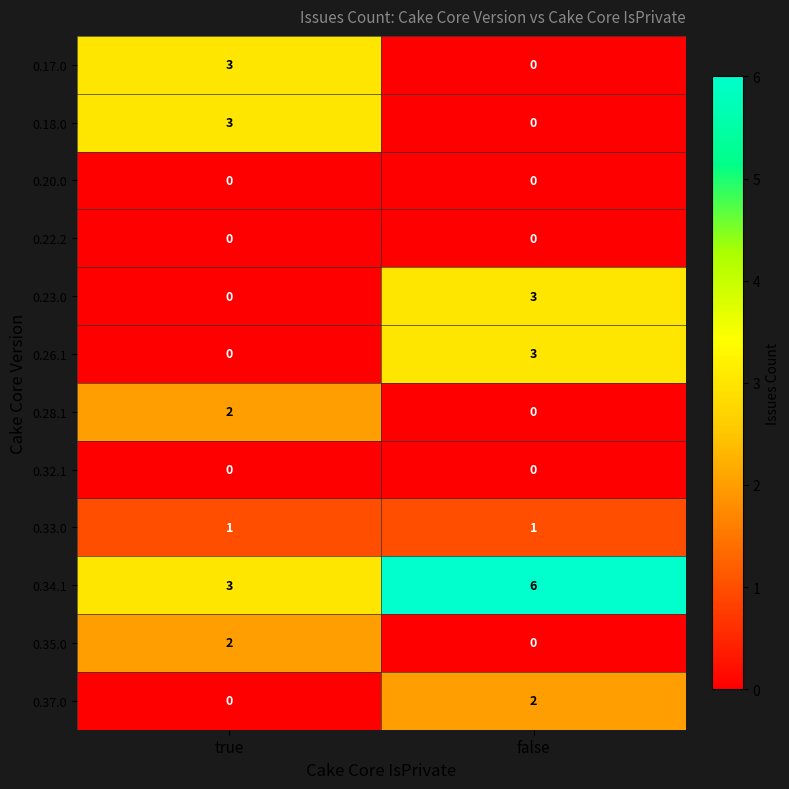

Rank the categories by 0.23.0 value from lowest to highest.

true, false